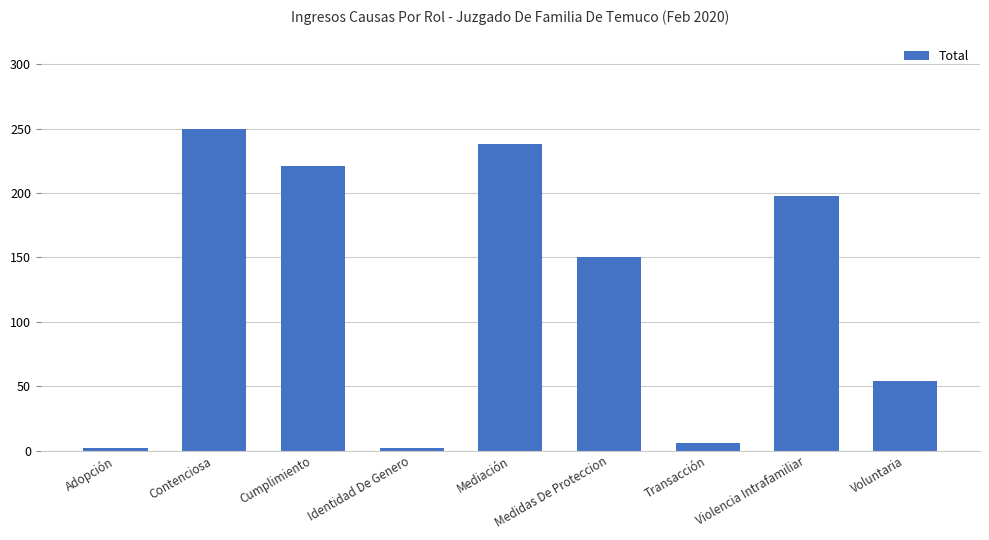

What position from the right is Adopción?

9